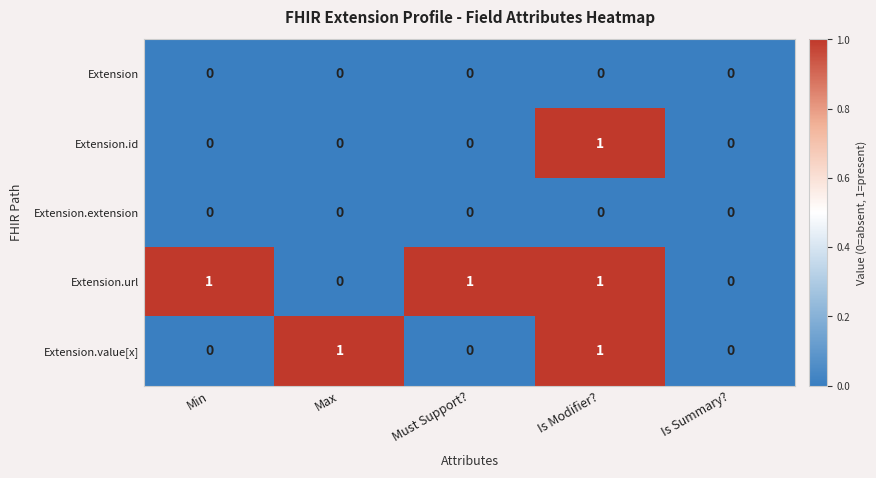

At which category is the sum across all series the highest?

Is Modifier?